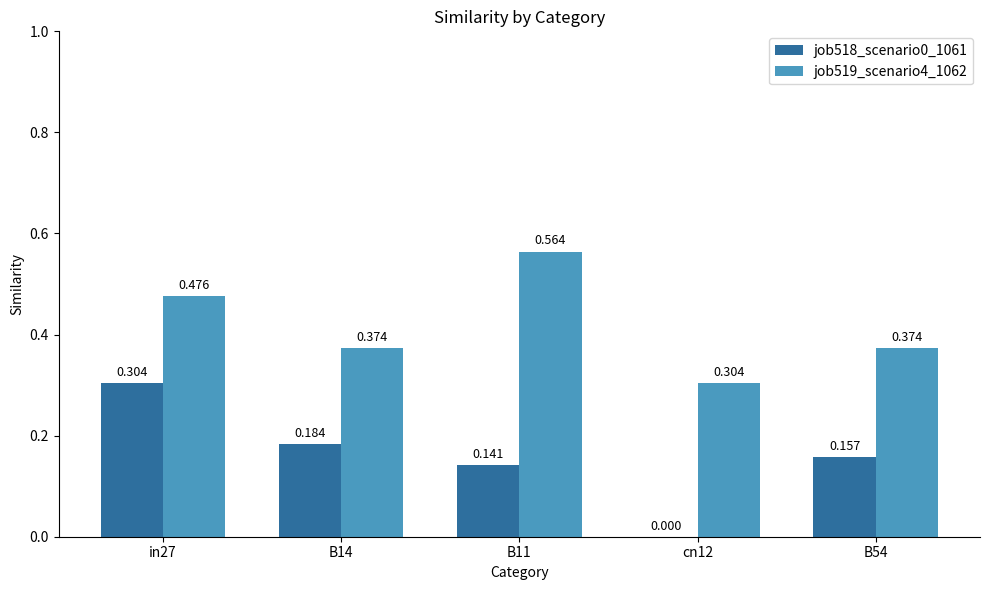

Is the value of job519_scenario4_1062 at B14 greater than the value of job518_scenario0_1061 at B54?

Yes